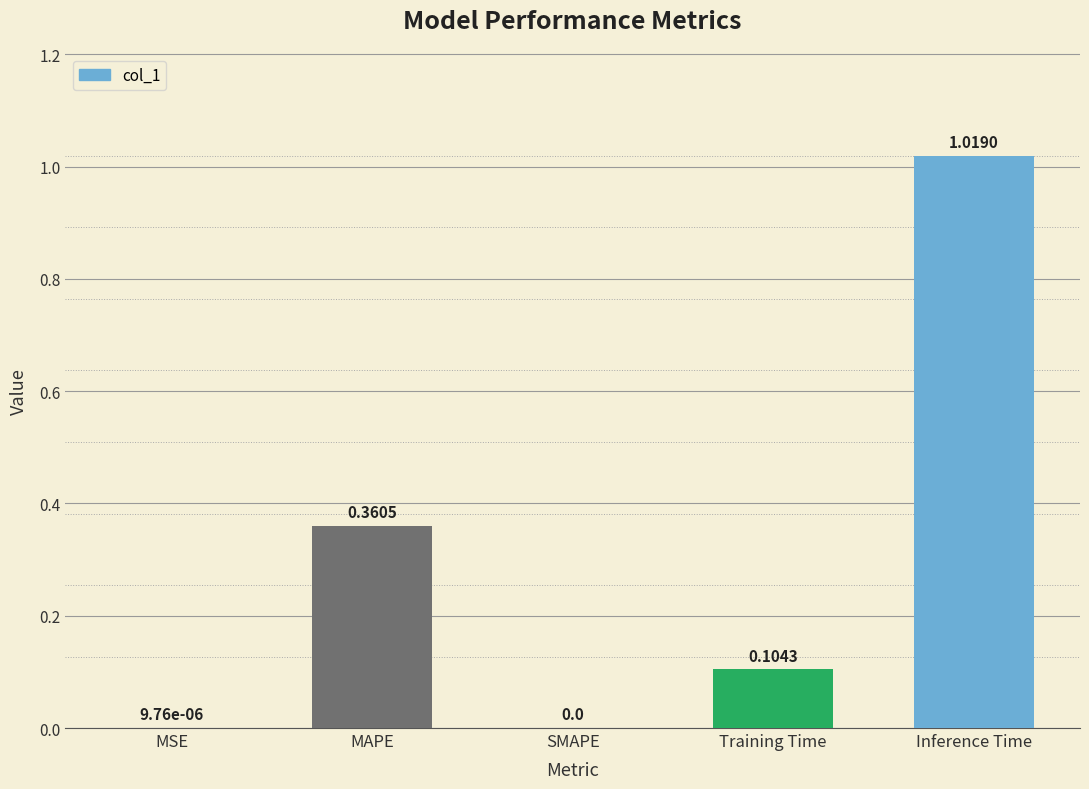

What is the sum of the values at Inference Time and MAPE?

1.4